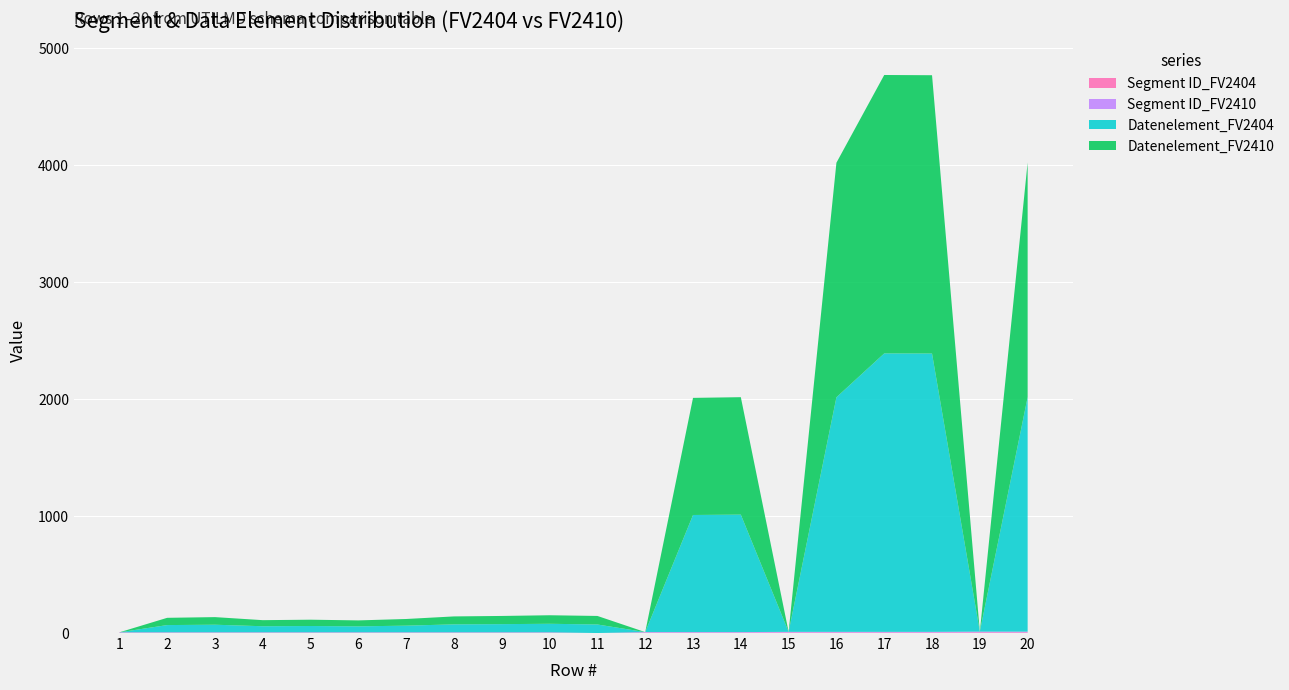

Reading left to right, what are all the values shown in this chart?

Segment ID_FV2404: 3	3	3	3	3	3	3	3	3	3	0	4	4	4	5	5	5	5	6	6
Segment ID_FV2410: 3	3	3	3	3	3	3	3	3	3	0	4	4	4	5	5	5	5	6	6
Datenelement_FV2404: 0	62	65	52	54	51	57	68	70	73	73	0	1001	1004	0	2005	2380	2379	0	2005
Datenelement_FV2410: 0	62	65	52	54	51	57	68	70	73	73	0	1001	1004	0	2005	2380	2379	0	2005